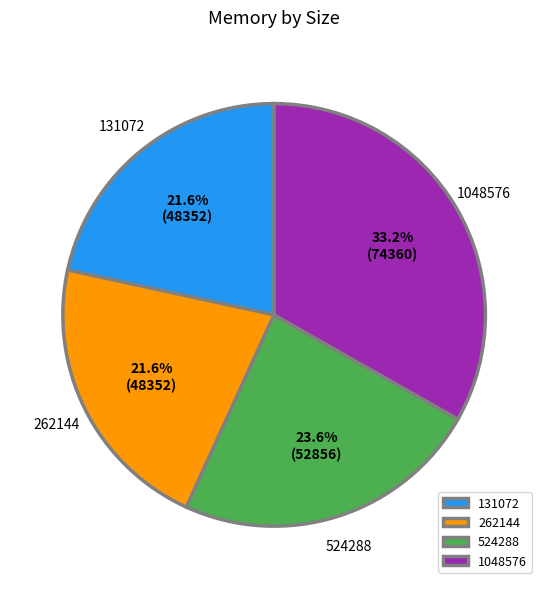

Is there a majority slice in this chart?

No